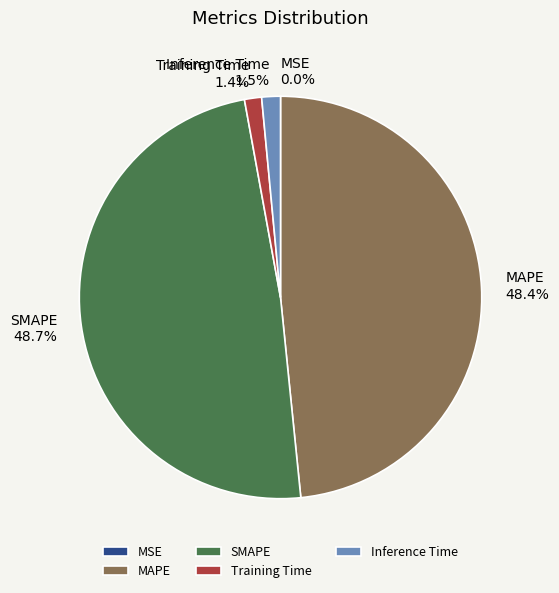

To the nearest percent, what is the average slice percentage?

20%